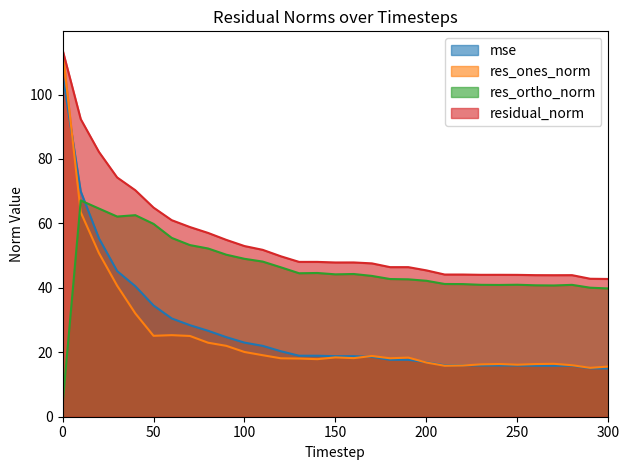

True or false: res_ortho_norm and residual_norm intersect in this chart.

False